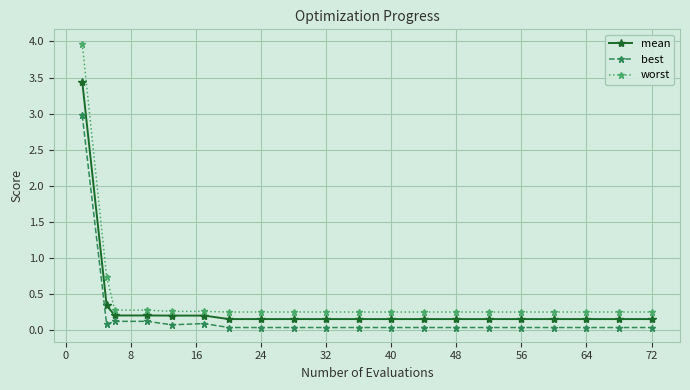

At how many categories does at least one series exceed 3?

1